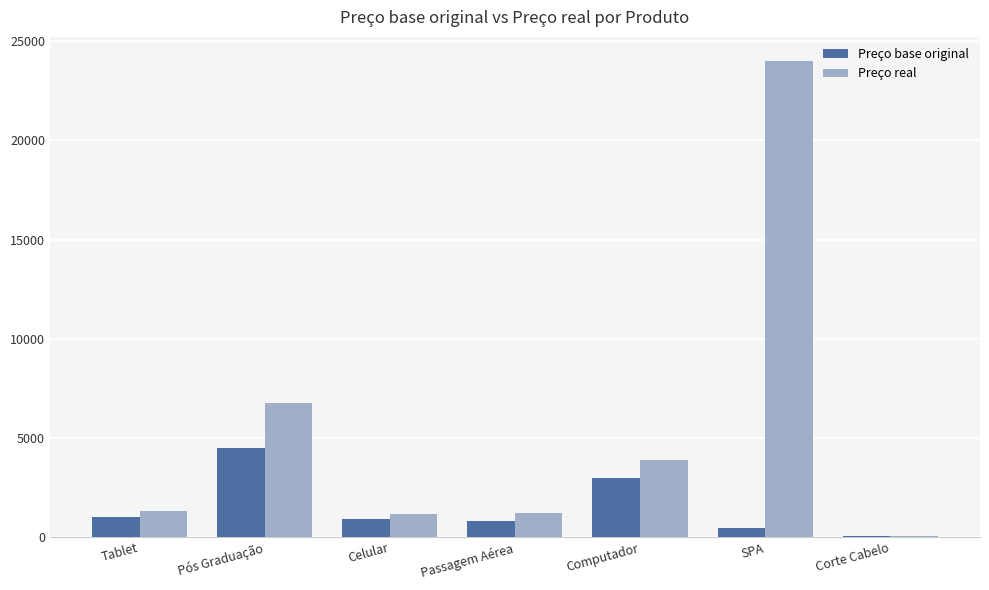

The Preço base original series shows 899.0 at Celular. True or false?

True